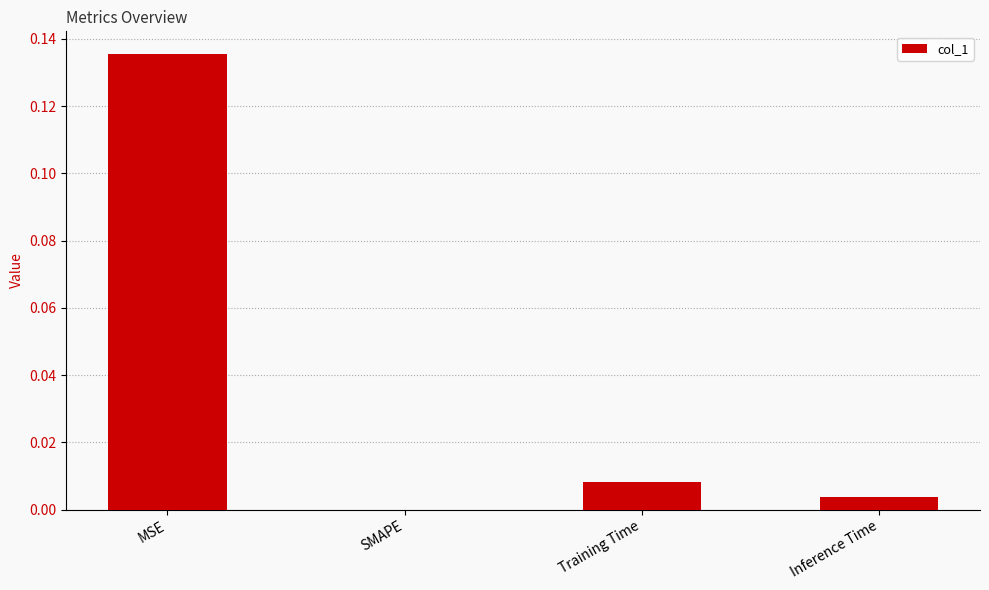

Which has a higher value, MSE or Training Time?

MSE